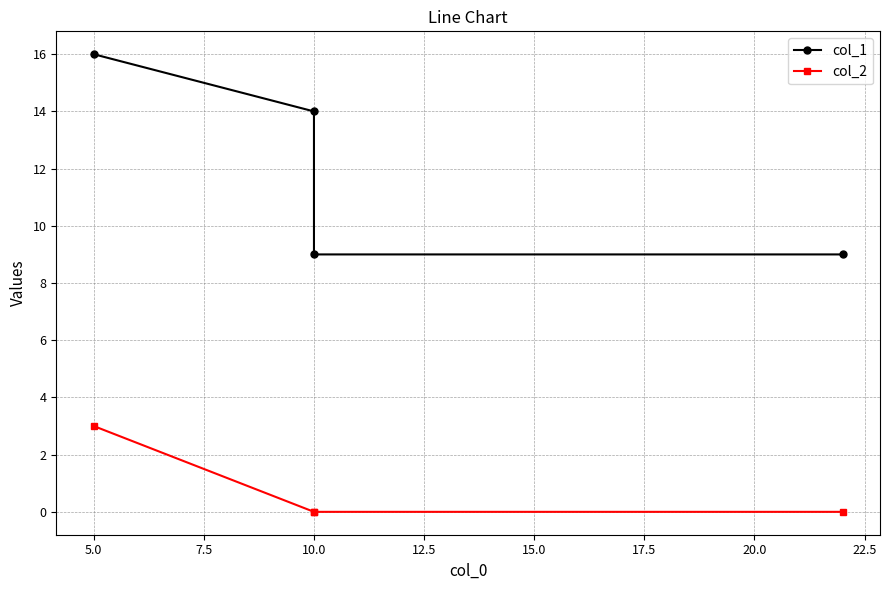

Is it true that col_2 equals -1 at 10.0?

False